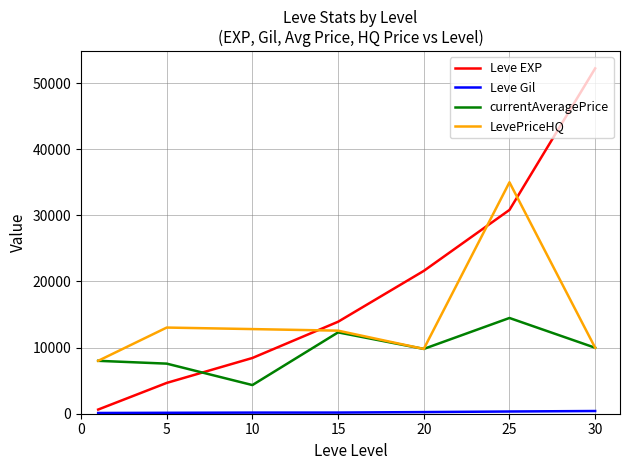

Which series has the largest total across all categories?

Leve EXP